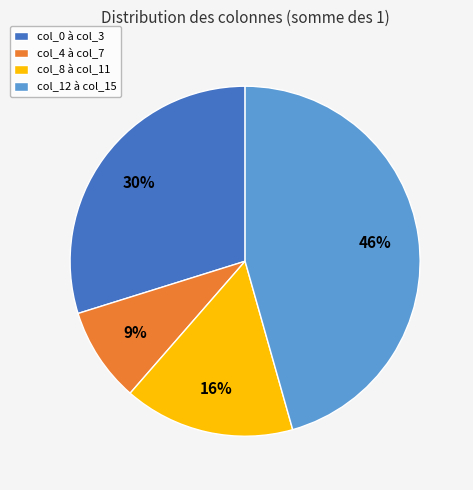

To the nearest percent, what is the difference between the largest and smallest slice percentages?

37%